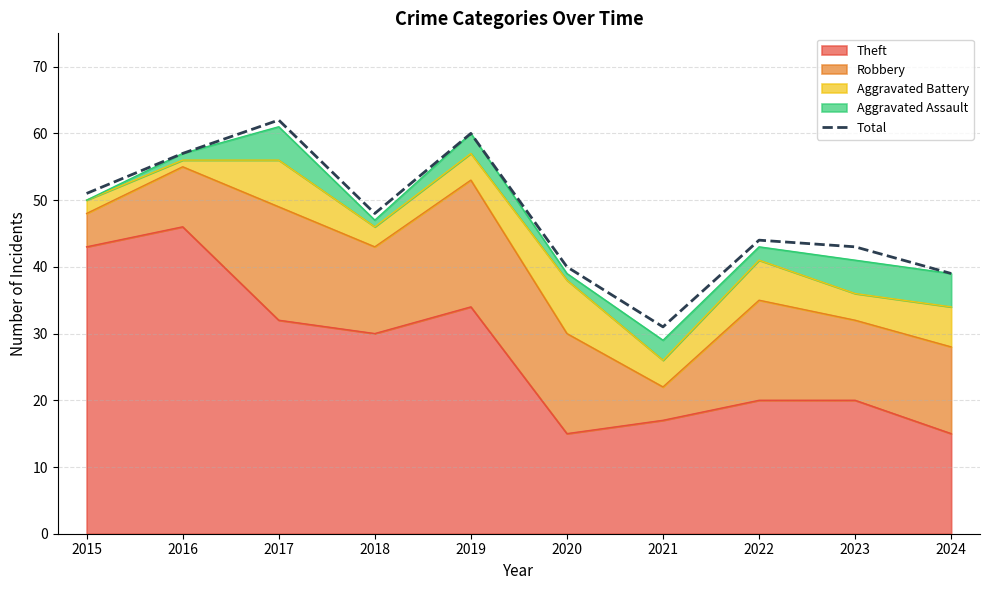

What is the greatest value displayed?

62